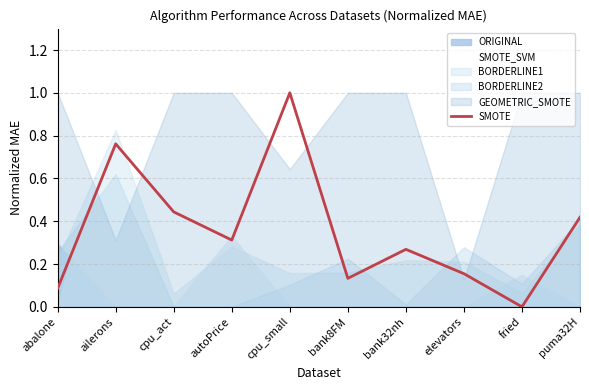

List the labels in order of value, largest first.

cpu_small, ailerons, cpu_act, puma32H, autoPrice, bank32nh, elevators, bank8FM, abalone, fried